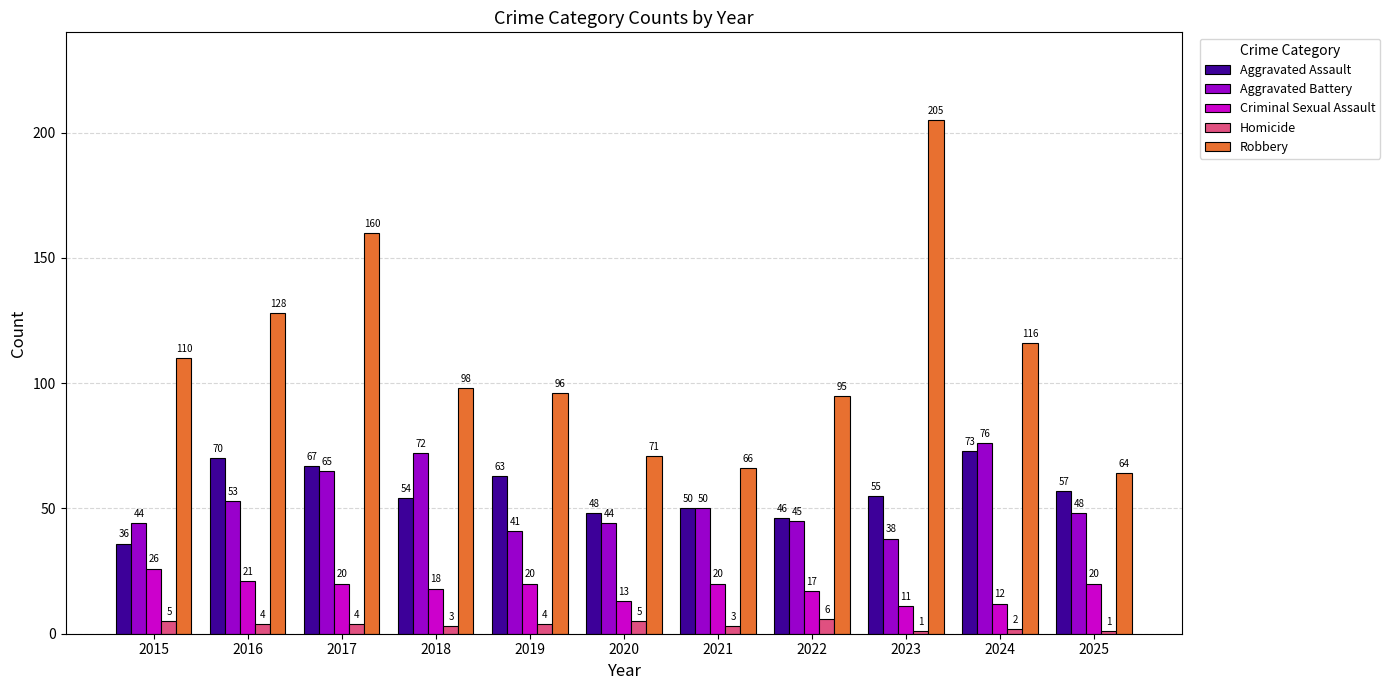

How many groups of bars are there?

11